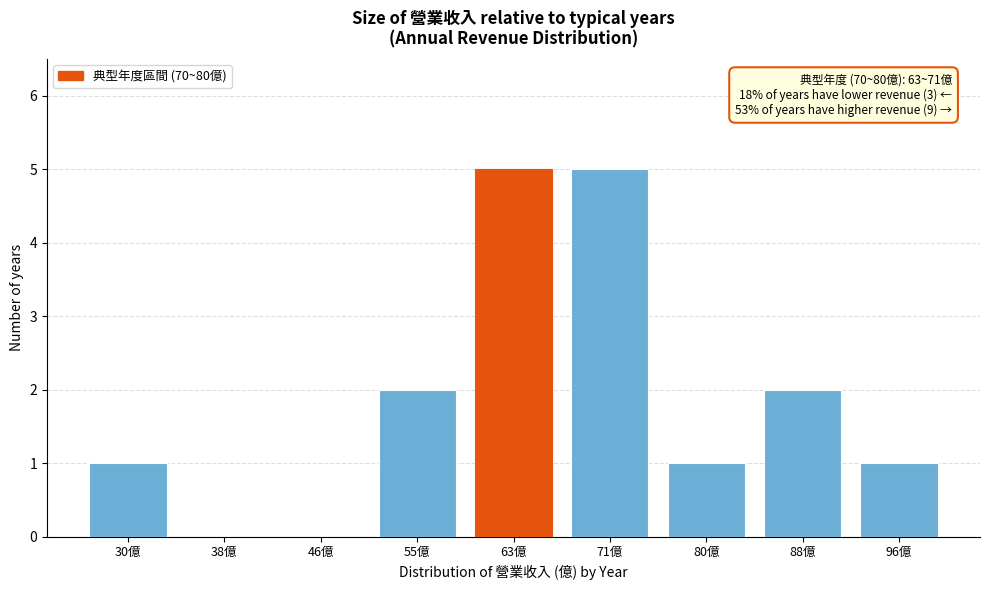

Reading right to left, list all the values displayed in this chart.

96億=1	88億=2	80億=1	71億=5	63億=5	55億=2	46億=0	38億=0	30億=1